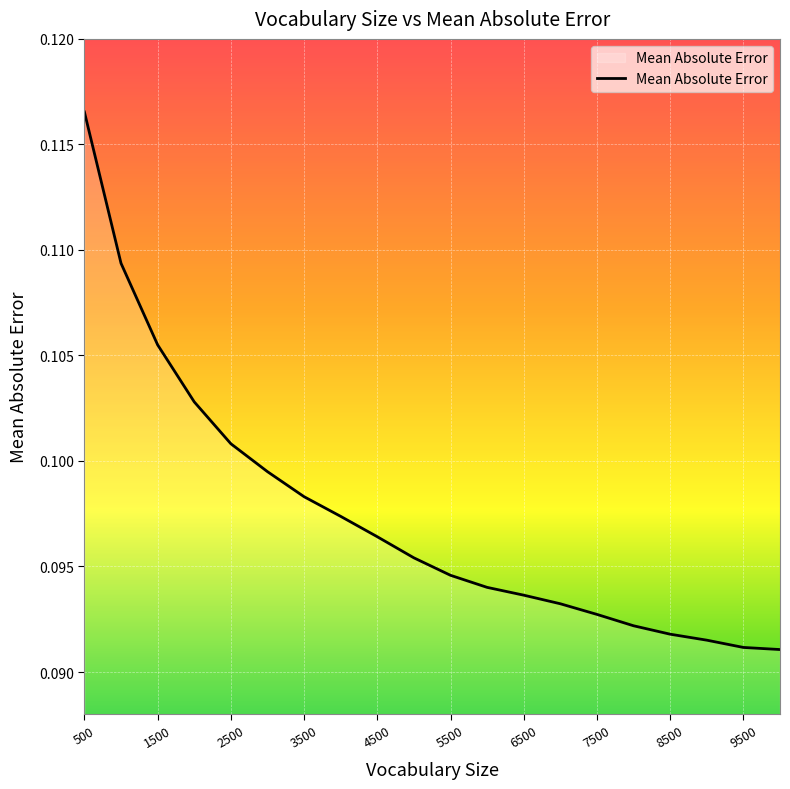

How many distinct data groups are displayed?

1